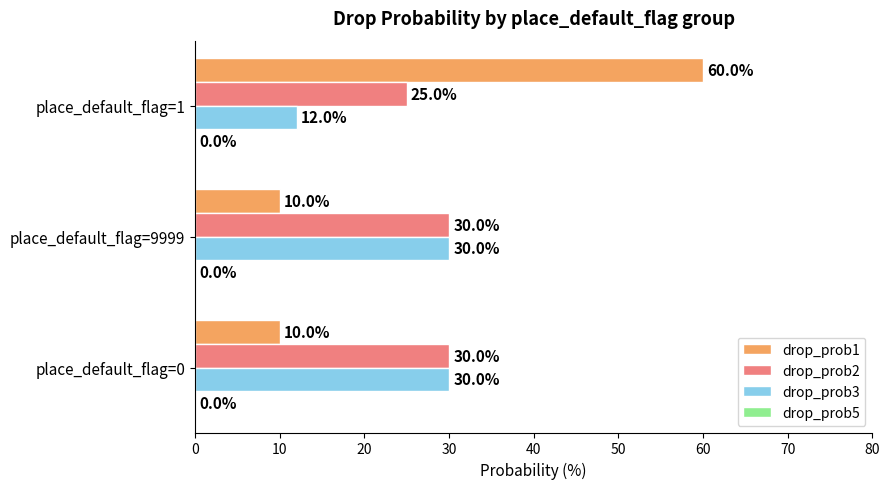

Which category has the lowest value in the drop_prob3 series?

place_default_flag=1